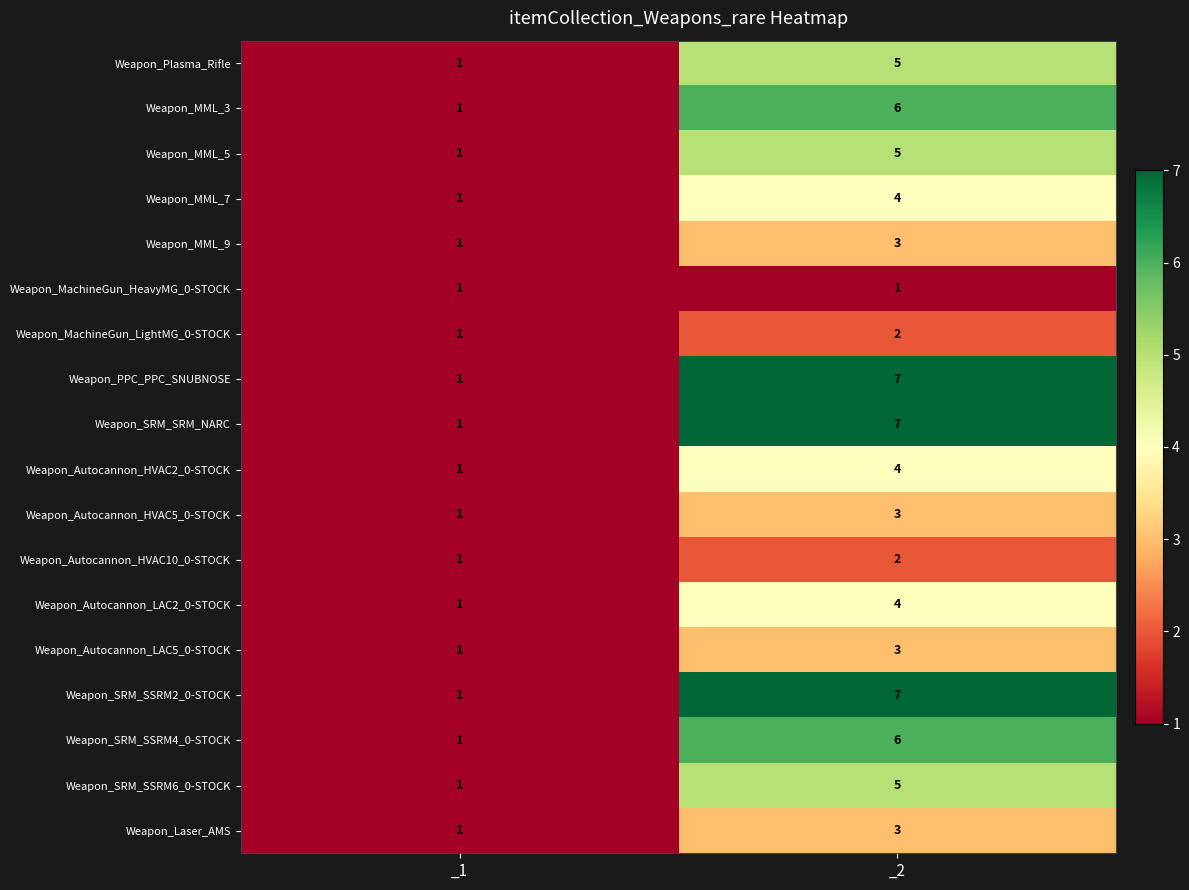

Rank the categories by Weapon_SRM_SSRM2_0-STOCK value from lowest to highest.

_1, _2